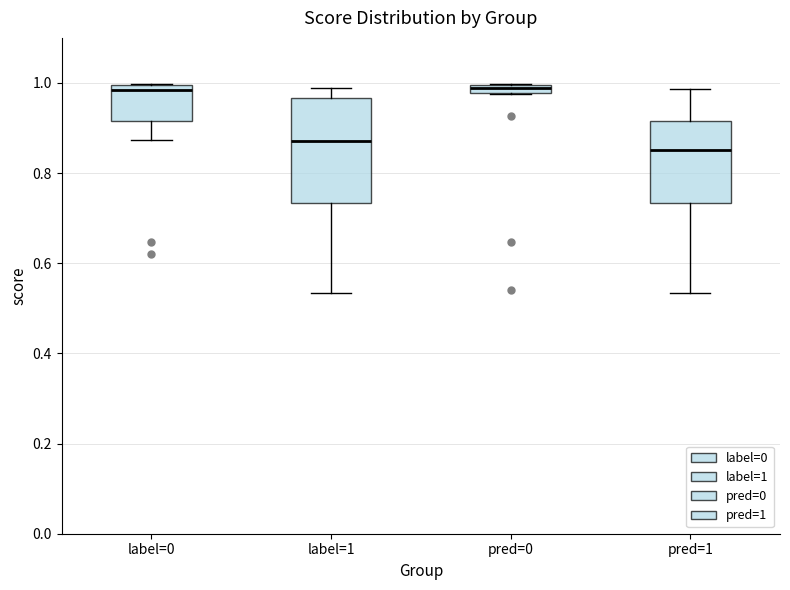

Where does the upper whisker of the box for label=1 end on the y-axis? The values are not printed on the chart, so give them approximately, as read against the axis.

0.98